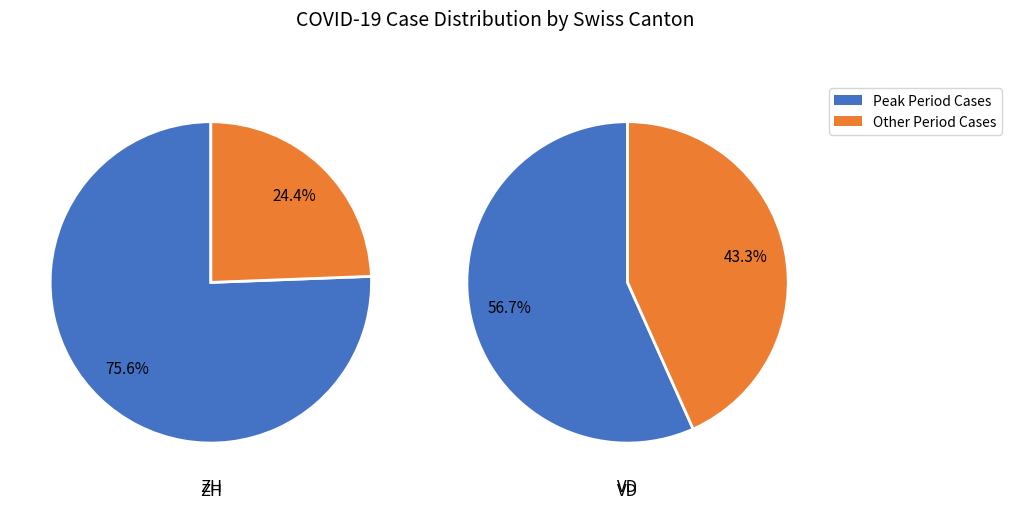

The ZH slice represents 54% of the pie. True or false?

True